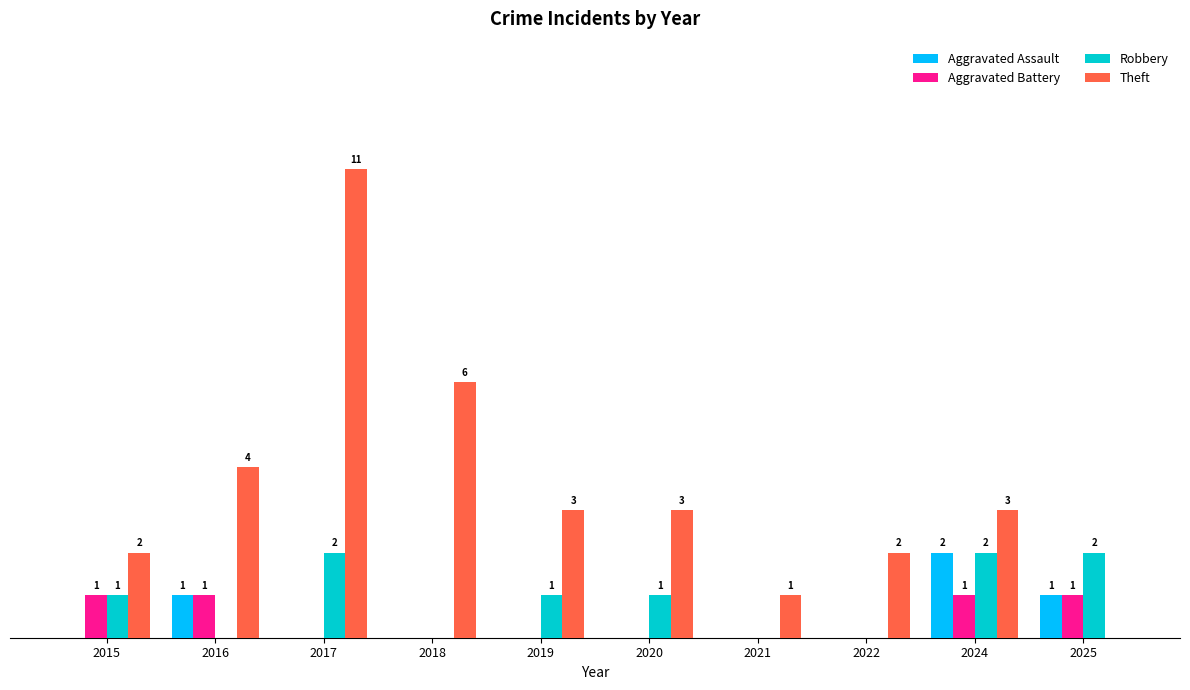

Is the value of Theft at 2018 greater than the value of Robbery at 2020?

Yes